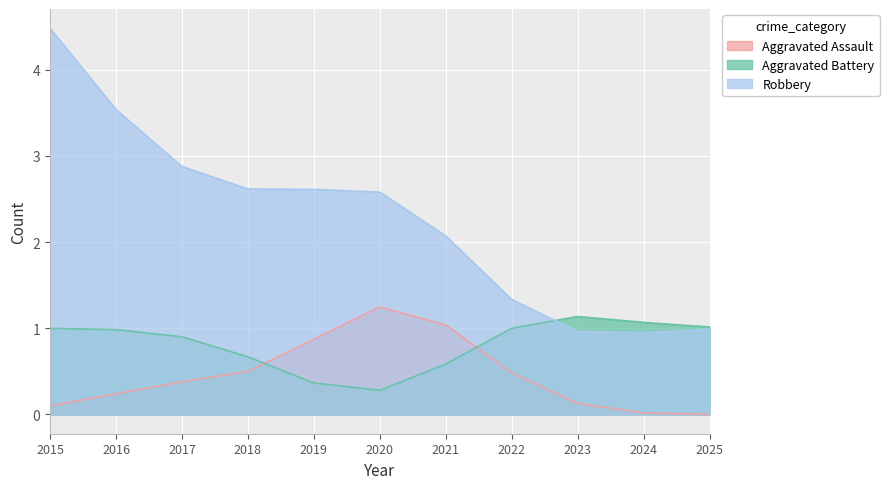

What is the greatest value displayed?

4.5